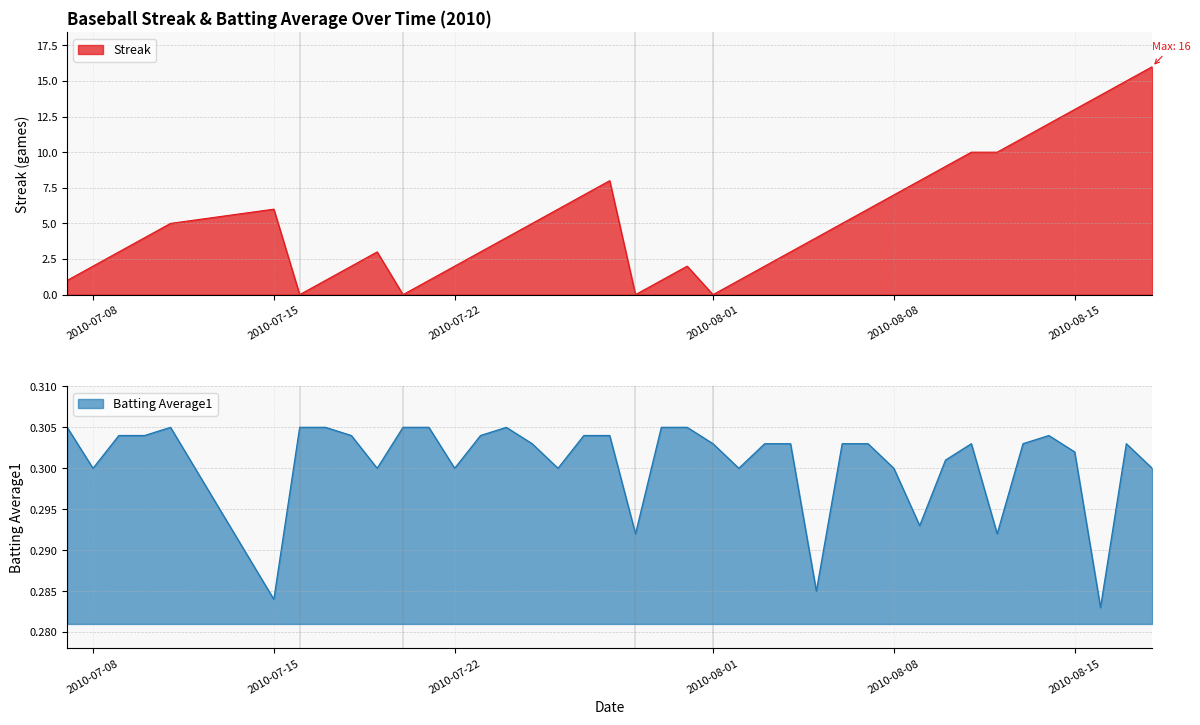

Rank the series by their maximum value, from lowest to highest.

Batting Average1, Streak